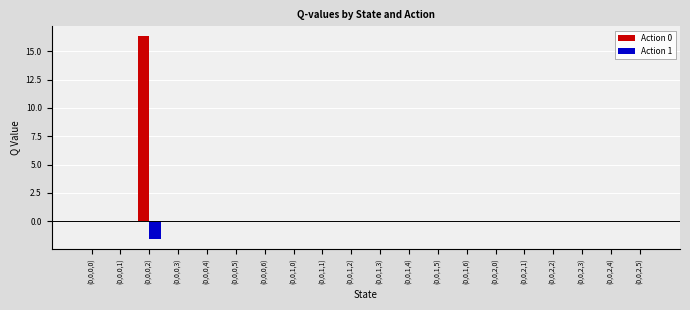

Which category has the highest value across all series?

(0,0,0,2)